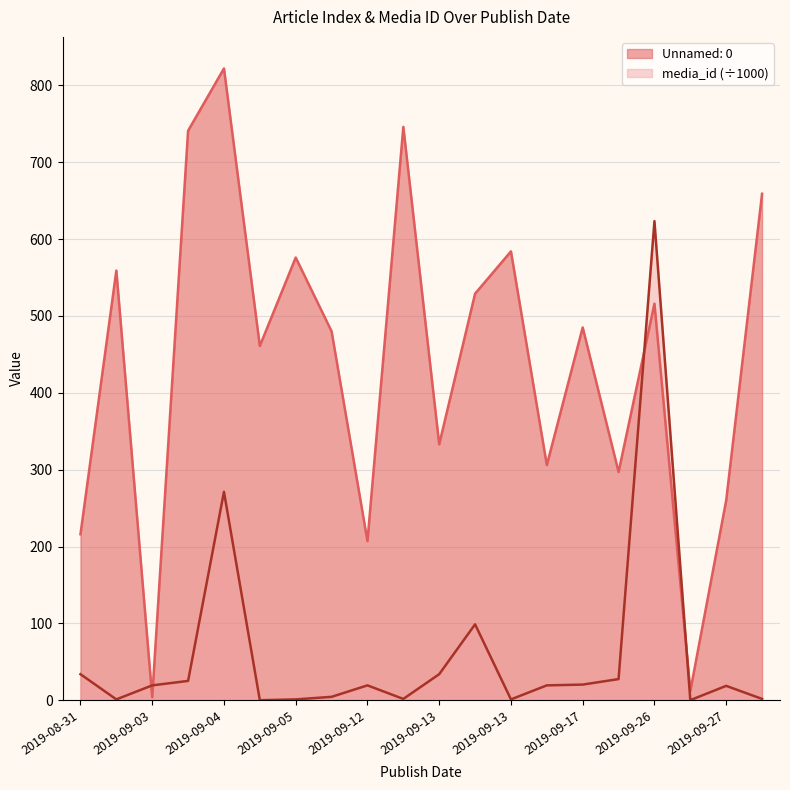

Where does the data first go above 19?

2019-08-31